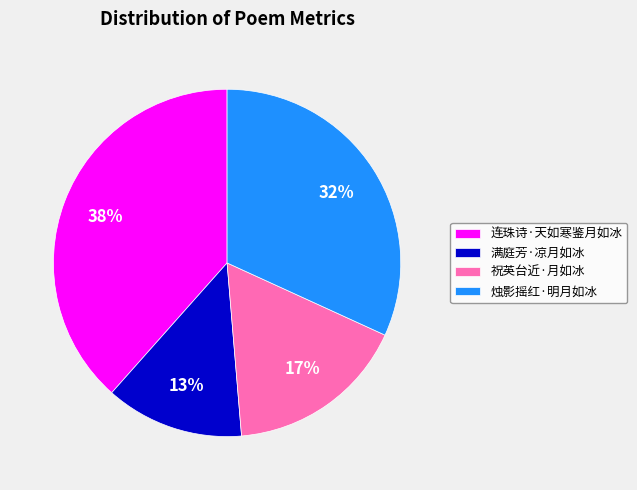

Between 连珠诗·天如寒鉴月如冰 and 满庭芳·凉月如冰, which is larger?

连珠诗·天如寒鉴月如冰